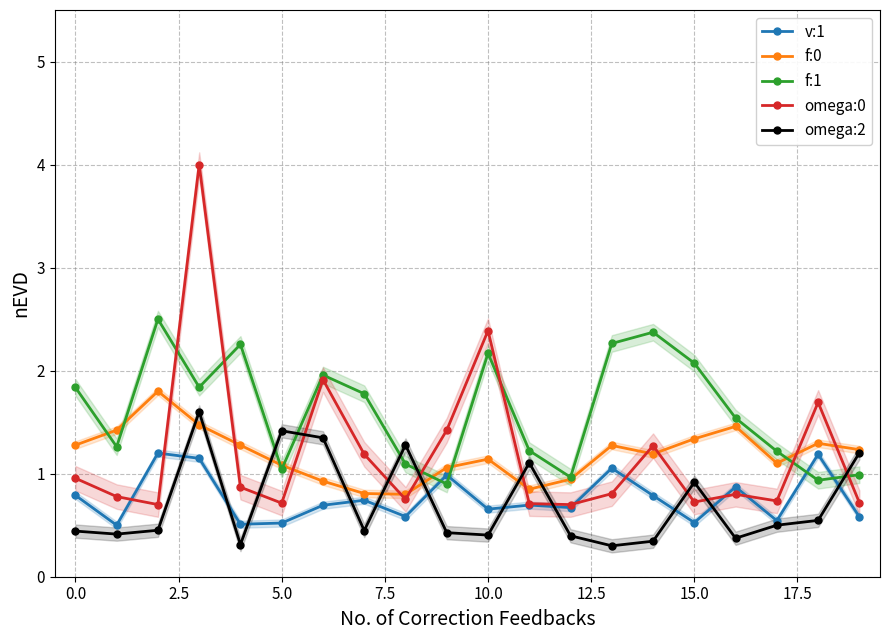

What is the greatest value displayed?

4.0